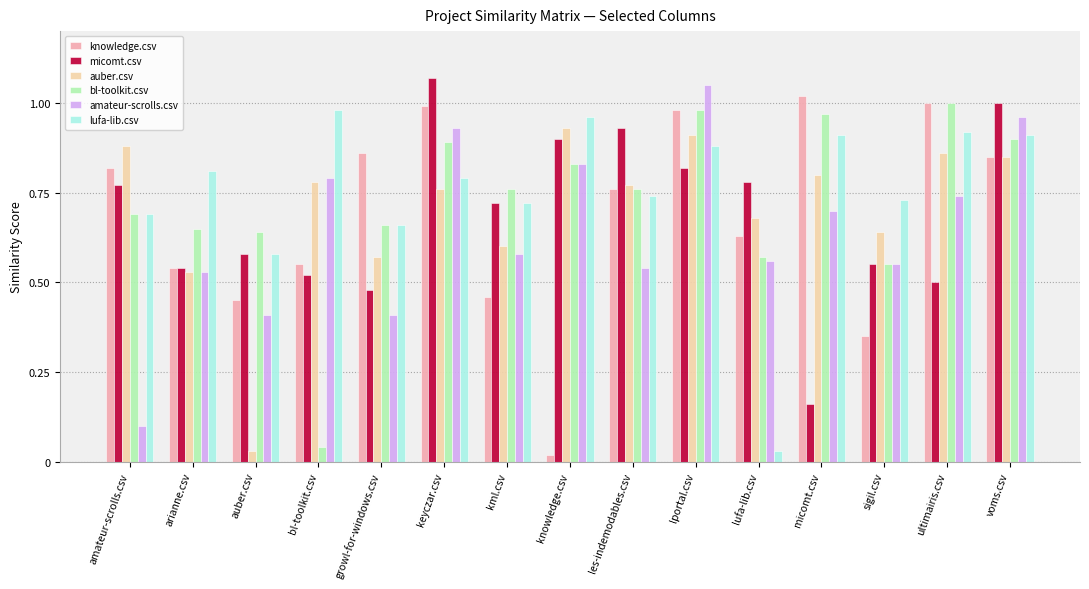

The value of auber.csv at bl-toolkit.csv is 0.8. True or false?

True